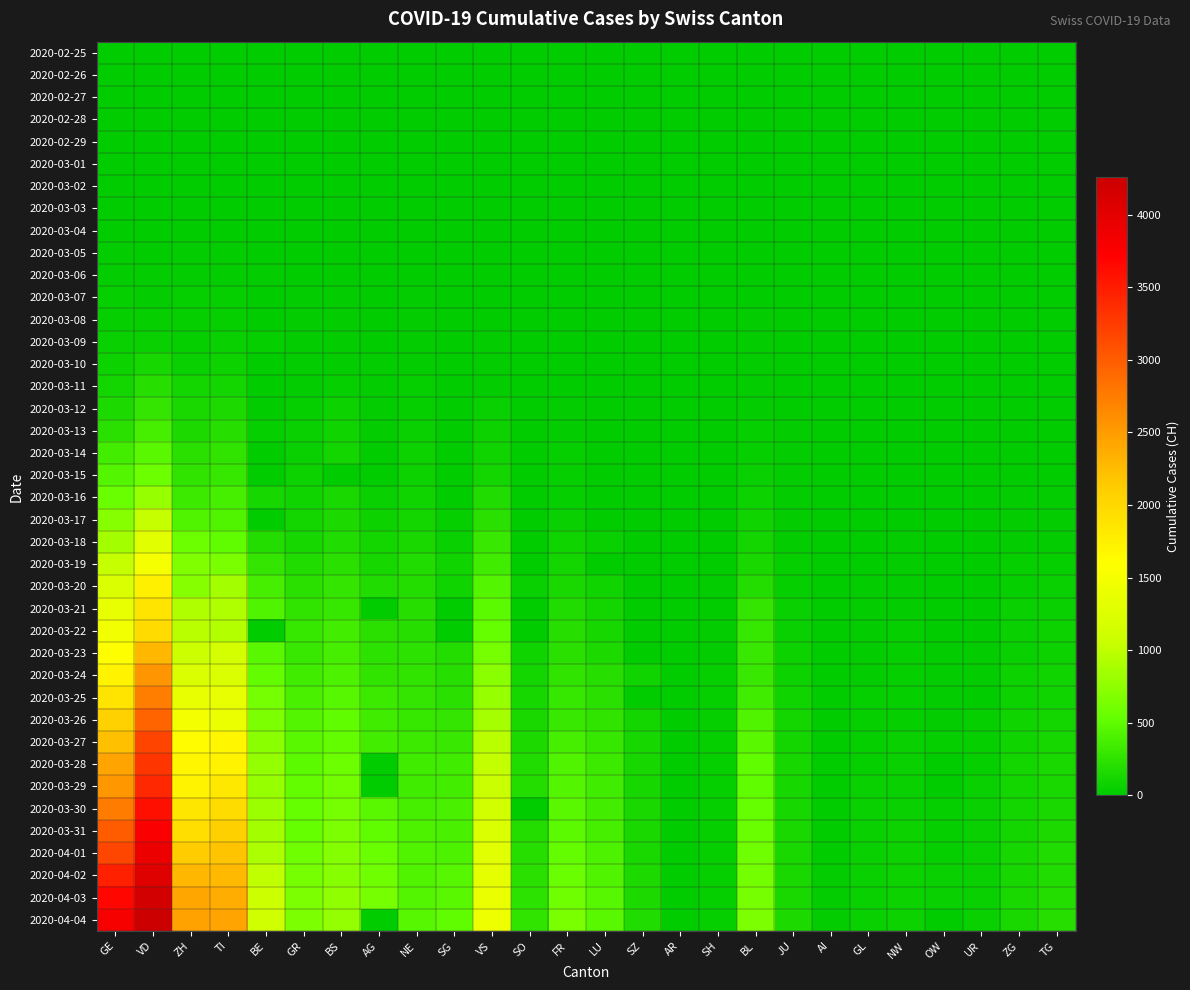

Reading right to left, transcribe all the data shown in this chart.

2020-02-25: TG=0	ZG=0	UR=0	OW=0	NW=0	GL=0	AI=0	JU=0	BL=0	SH=0	AR=0	SZ=0	LU=0	FR=0	SO=0	VS=0	SG=0	NE=0	AG=0	BS=0	GR=0	BE=0	TI=0	ZH=0	VD=0	GE=0
2020-02-26: TG=0	ZG=0	UR=0	OW=0	NW=0	GL=0	AI=0	JU=0	BL=0	SH=0	AR=0	SZ=0	LU=0	FR=0	SO=0	VS=0	SG=0	NE=0	AG=0	BS=0	GR=2	BE=0	TI=1	ZH=0	VD=0	GE=1
2020-02-27: TG=0	ZG=0	UR=0	OW=0	NW=0	GL=0	AI=0	JU=1	BL=0	SH=0	AR=0	SZ=0	LU=0	FR=0	SO=0	VS=0	SG=0	NE=0	AG=0	BS=1	GR=2	BE=0	TI=1	ZH=2	VD=0	GE=1
2020-02-28: TG=0	ZG=0	UR=0	OW=0	NW=0	GL=0	AI=0	JU=1	BL=1	SH=0	AR=0	SZ=0	LU=0	FR=0	SO=0	VS=1	SG=0	NE=0	AG=1	BS=1	GR=6	BE=0	TI=1	ZH=2	VD=0	GE=5
2020-02-29: TG=0	ZG=0	UR=0	OW=0	NW=0	GL=0	AI=0	JU=1	BL=2	SH=0	AR=0	SZ=0	LU=0	FR=0	SO=0	VS=1	SG=0	NE=0	AG=0	BS=1	GR=6	BE=0	TI=2	ZH=6	VD=0	GE=9
2020-03-01: TG=0	ZG=0	UR=0	OW=0	NW=0	GL=0	AI=0	JU=1	BL=2	SH=0	AR=0	SZ=0	LU=0	FR=1	SO=0	VS=2	SG=0	NE=1	AG=0	BS=1	GR=6	BE=2	TI=2	ZH=7	VD=0	GE=10
2020-03-02: TG=0	ZG=0	UR=0	OW=0	NW=0	GL=0	AI=0	JU=1	BL=2	SH=0	AR=0	SZ=0	LU=0	FR=2	SO=0	VS=3	SG=0	NE=1	AG=2	BS=1	GR=9	BE=4	TI=4	ZH=10	VD=0	GE=11
2020-03-03: TG=0	ZG=1	UR=0	OW=0	NW=0	GL=0	AI=0	JU=2	BL=2	SH=0	AR=0	SZ=1	LU=0	FR=0	SO=0	VS=3	SG=0	NE=1	AG=6	BS=3	GR=9	BE=0	TI=8	ZH=13	VD=0	GE=14
2020-03-04: TG=0	ZG=1	UR=0	OW=0	NW=0	GL=0	AI=0	JU=2	BL=2	SH=0	AR=0	SZ=3	LU=0	FR=4	SO=0	VS=4	SG=1	NE=8	AG=7	BS=3	GR=12	BE=6	TI=13	ZH=15	VD=0	GE=16
2020-03-05: TG=0	ZG=2	UR=0	OW=0	NW=0	GL=0	AI=0	JU=4	BL=6	SH=0	AR=0	SZ=0	LU=0	FR=6	SO=0	VS=5	SG=0	NE=9	AG=9	BS=8	GR=14	BE=0	TI=25	ZH=23	VD=0	GE=20
2020-03-06: TG=1	ZG=3	UR=0	OW=0	NW=0	GL=0	AI=0	JU=4	BL=6	SH=0	AR=0	SZ=6	LU=0	FR=0	SO=1	VS=6	SG=2	NE=13	AG=12	BS=15	GR=16	BE=17	TI=28	ZH=29	VD=23	GE=30
2020-03-07: TG=1	ZG=3	UR=0	OW=0	NW=0	GL=0	AI=0	JU=5	BL=15	SH=0	AR=0	SZ=0	LU=0	FR=0	SO=0	VS=7	SG=0	NE=18	AG=0	BS=21	GR=17	BE=0	TI=41	ZH=34	VD=30	GE=43
2020-03-08: TG=1	ZG=3	UR=0	OW=0	NW=0	GL=0	AI=0	JU=5	BL=19	SH=0	AR=0	SZ=0	LU=0	FR=8	SO=0	VS=12	SG=0	NE=24	AG=0	BS=24	GR=18	BE=0	TI=49	ZH=40	VD=40	GE=45
2020-03-09: TG=1	ZG=10	UR=0	OW=0	NW=0	GL=0	AI=0	JU=7	BL=20	SH=0	AR=0	SZ=0	LU=0	FR=11	SO=0	VS=17	SG=0	NE=27	AG=14	BS=28	GR=18	BE=34	TI=61	ZH=49	VD=51	GE=60
2020-03-10: TG=2	ZG=10	UR=0	OW=0	NW=0	GL=1	AI=0	JU=7	BL=22	SH=0	AR=0	SZ=0	LU=0	FR=0	SO=0	VS=22	SG=0	NE=31	AG=17	BS=33	GR=22	BE=0	TI=75	ZH=62	VD=130	GE=80
2020-03-11: TG=5	ZG=11	UR=0	OW=0	NW=4	GL=1	AI=0	JU=7	BL=26	SH=1	AR=0	SZ=0	LU=0	FR=16	SO=0	VS=30	SG=0	NE=37	AG=18	BS=49	GR=31	BE=0	TI=108	ZH=101	VD=203	GE=114
2020-03-12: TG=5	ZG=11	UR=2	OW=0	NW=5	GL=3	AI=0	JU=12	BL=26	SH=1	AR=0	SZ=0	LU=0	FR=22	SO=0	VS=53	SG=15	NE=46	AG=27	BS=73	GR=43	BE=0	TI=163	ZH=140	VD=277	GE=155
2020-03-13: TG=7	ZG=11	UR=0	OW=1	NW=5	GL=6	AI=0	JU=17	BL=42	SH=1	AR=0	SZ=9	LU=0	FR=29	SO=0	VS=76	SG=0	NE=59	AG=32	BS=92	GR=53	BE=42	TI=206	ZH=163	VD=370	GE=227
2020-03-14: TG=8	ZG=13	UR=0	OW=0	NW=5	GL=8	AI=2	JU=18	BL=47	SH=1	AR=0	SZ=0	LU=0	FR=36	SO=0	VS=98	SG=0	NE=68	AG=0	BS=100	GR=56	BE=0	TI=265	ZH=218	VD=477	GE=350
2020-03-15: TG=11	ZG=13	UR=0	OW=0	NW=8	GL=10	AI=0	JU=19	BL=54	SH=1	AR=0	SZ=13	LU=0	FR=40	SO=0	VS=115	SG=0	NE=74	AG=0	BS=0	GR=71	BE=0	TI=293	ZH=250	VD=566	GE=434
2020-03-16: TG=17	ZG=20	UR=0	OW=0	NW=10	GL=10	AI=4	JU=25	BL=76	SH=2	AR=0	SZ=0	LU=0	FR=45	SO=0	VS=172	SG=0	NE=93	AG=52	BS=143	GR=84	BE=123	TI=368	ZH=326	VD=796	GE=555
2020-03-17: TG=23	ZG=29	UR=5	OW=0	NW=12	GL=12	AI=5	JU=29	BL=89	SH=2	AR=0	SZ=0	LU=0	FR=59	SO=0	VS=225	SG=47	NE=114	AG=67	BS=164	GR=101	BE=0	TI=426	ZH=429	VD=1039	GE=709
2020-03-18: TG=32	ZG=33	UR=5	OW=0	NW=18	GL=14	AI=0	JU=32	BL=116	SH=8	AR=0	SZ=0	LU=65	FR=86	SO=0	VS=312	SG=61	NE=146	AG=101	BS=181	GR=128	BE=193	TI=511	ZH=568	VD=1303	GE=861
2020-03-19: TG=37	ZG=37	UR=7	OW=0	NW=25	GL=16	AI=6	JU=36	BL=134	SH=12	AR=0	SZ=0	LU=0	FR=111	SO=0	VS=349	SG=85	NE=175	AG=118	BS=220	GR=182	BE=282	TI=638	ZH=679	VD=1513	GE=1039
2020-03-20: TG=50	ZG=48	UR=7	OW=0	NW=28	GL=20	AI=0	JU=44	BL=184	SH=17	AR=0	SZ=0	LU=92	FR=145	SO=66	VS=436	SG=98	NE=189	AG=168	BS=270	GR=226	BE=377	TI=849	ZH=711	VD=1754	GE=1209
2020-03-21: TG=57	ZG=53	UR=12	OW=0	NW=33	GL=25	AI=0	JU=54	BL=282	SH=0	AR=0	SZ=0	LU=109	FR=167	SO=0	VS=498	SG=0	NE=200	AG=0	BS=297	GR=258	BE=418	TI=916	ZH=919	VD=1873	GE=1347
2020-03-22: TG=76	ZG=53	UR=0	OW=0	NW=36	GL=29	AI=0	JU=61	BL=289	SH=30	AR=0	SZ=0	LU=131	FR=202	SO=0	VS=535	SG=0	NE=216	AG=232	BS=356	GR=284	BE=0	TI=945	ZH=978	VD=1975	GE=1450
2020-03-23: TG=82	ZG=53	UR=22	OW=24	NW=39	GL=31	AI=0	JU=69	BL=302	SH=32	AR=0	SZ=0	LU=156	FR=226	SO=95	VS=628	SG=185	NE=247	AG=241	BS=374	GR=300	BE=470	TI=1162	ZH=1067	VD=2281	GE=1607
2020-03-24: TG=88	ZG=72	UR=25	OW=25	NW=42	GL=33	AI=8	JU=82	BL=306	SH=34	AR=0	SZ=97	LU=205	FR=255	SO=104	VS=728	SG=200	NE=265	AG=266	BS=410	GR=343	BE=532	TI=1209	ZH=1213	VD=2546	GE=1724
2020-03-25: TG=97	ZG=80	UR=0	OW=27	NW=44	GL=40	AI=9	JU=92	BL=341	SH=35	AR=0	SZ=0	LU=228	FR=293	SO=129	VS=793	SG=228	NE=280	AG=319	BS=462	GR=393	BE=624	TI=1354	ZH=1358	VD=2738	GE=1865
2020-03-26: TG=111	ZG=87	UR=38	OW=30	NW=48	GL=43	AI=11	JU=100	BL=422	SH=36	AR=0	SZ=107	LU=253	FR=309	SO=141	VS=874	SG=280	NE=299	AG=349	BS=501	GR=433	BE=660	TI=1401	ZH=1490	VD=2943	GE=2068
2020-03-27: TG=118	ZG=94	UR=40	OW=37	NW=54	GL=47	AI=12	JU=114	BL=466	SH=37	AR=0	SZ=119	LU=287	FR=369	SO=157	VS=968	SG=306	NE=316	AG=364	BS=530	GR=474	BE=718	TI=1688	ZH=1617	VD=3177	GE=2226
2020-03-28: TG=135	ZG=101	UR=48	OW=0	NW=55	GL=47	AI=13	JU=119	BL=502	SH=40	AR=0	SZ=122	LU=317	FR=421	SO=173	VS=1017	SG=339	NE=337	AG=0	BS=569	GR=495	BE=767	TI=1727	ZH=1691	VD=3308	GE=2431
2020-03-29: TG=139	ZG=101	UR=50	OW=0	NW=59	GL=50	AI=0	JU=127	BL=511	SH=41	AR=0	SZ=128	LU=339	FR=442	SO=190	VS=1055	SG=365	NE=346	AG=0	BS=605	GR=519	BE=798	TI=1837	ZH=1723	VD=3393	GE=2542
2020-03-30: TG=149	ZG=112	UR=53	OW=46	NW=63	GL=51	AI=14	JU=128	BL=539	SH=42	AR=0	SZ=135	LU=351	FR=477	SO=0	VS=1144	SG=389	NE=378	AG=481	BS=617	GR=535	BE=826	TI=1962	ZH=1849	VD=3605	GE=2756
2020-03-31: TG=155	ZG=114	UR=57	OW=47	NW=70	GL=53	AI=14	JU=140	BL=561	SH=44	AR=0	SZ=140	LU=375	FR=491	SO=196	VS=1211	SG=394	NE=402	AG=499	BS=653	GR=547	BE=856	TI=2091	ZH=1937	VD=3764	GE=2998
2020-04-01: TG=167	ZG=125	UR=59	OW=49	NW=70	GL=56	AI=0	JU=145	BL=588	SH=44	AR=0	SZ=146	LU=401	FR=525	SO=216	VS=1282	SG=414	NE=420	AG=549	BS=687	GR=592	BE=909	TI=2195	ZH=2126	VD=3916	GE=3174
2020-04-02: TG=180	ZG=131	UR=60	OW=51	NW=76	GL=58	AI=20	JU=149	BL=610	SH=47	AR=0	SZ=155	LU=422	FR=550	SO=227	VS=1334	SG=455	NE=430	AG=592	BS=714	GR=622	BE=1003	TI=2271	ZH=2290	VD=4050	GE=3461
2020-04-03: TG=199	ZG=138	UR=62	OW=56	NW=79	GL=59	AI=20	JU=149	BL=625	SH=47	AR=0	SZ=165	LU=449	FR=588	SO=237	VS=1385	SG=480	NE=444	AG=626	BS=754	GR=649	BE=1073	TI=2377	ZH=2418	VD=4185	GE=3669
2020-04-04: TG=209	ZG=146	UR=66	OW=0	NW=80	GL=61	AI=21	JU=154	BL=656	SH=47	AR=0	SZ=168	LU=469	FR=638	SO=250	VS=1418	SG=504	NE=452	AG=0	BS=767	GR=657	BE=1106	TI=2442	ZH=2451	VD=4257	GE=3807